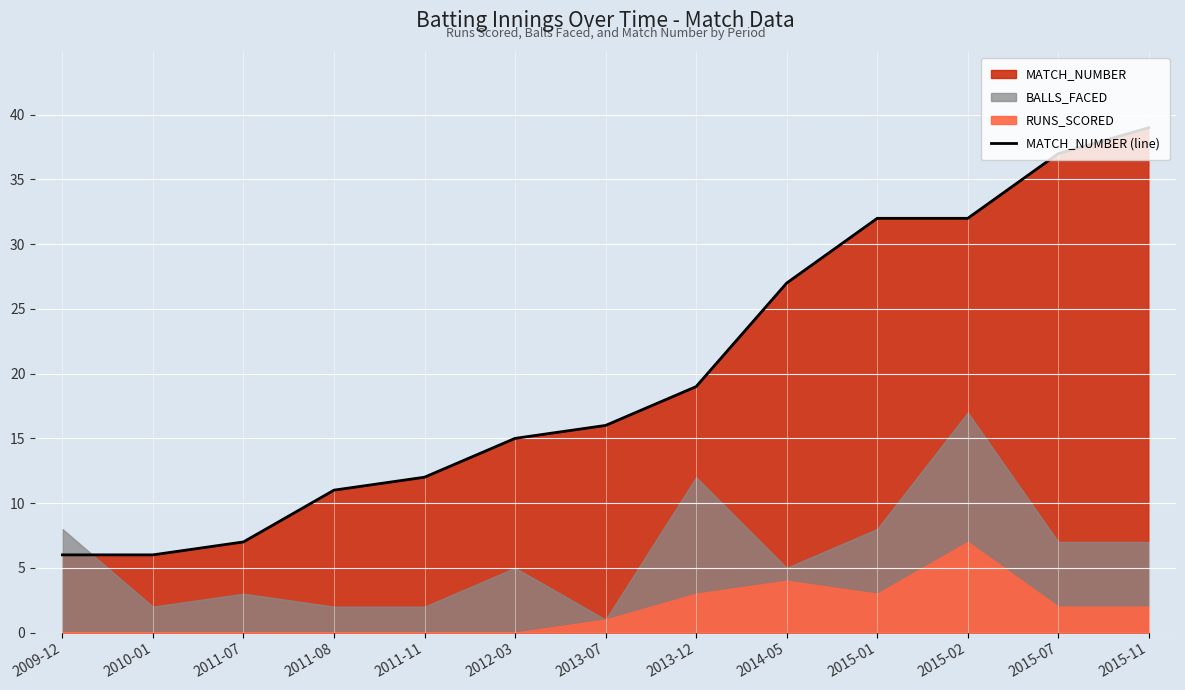

Is it true that the value at 2009-12 is 1?

False